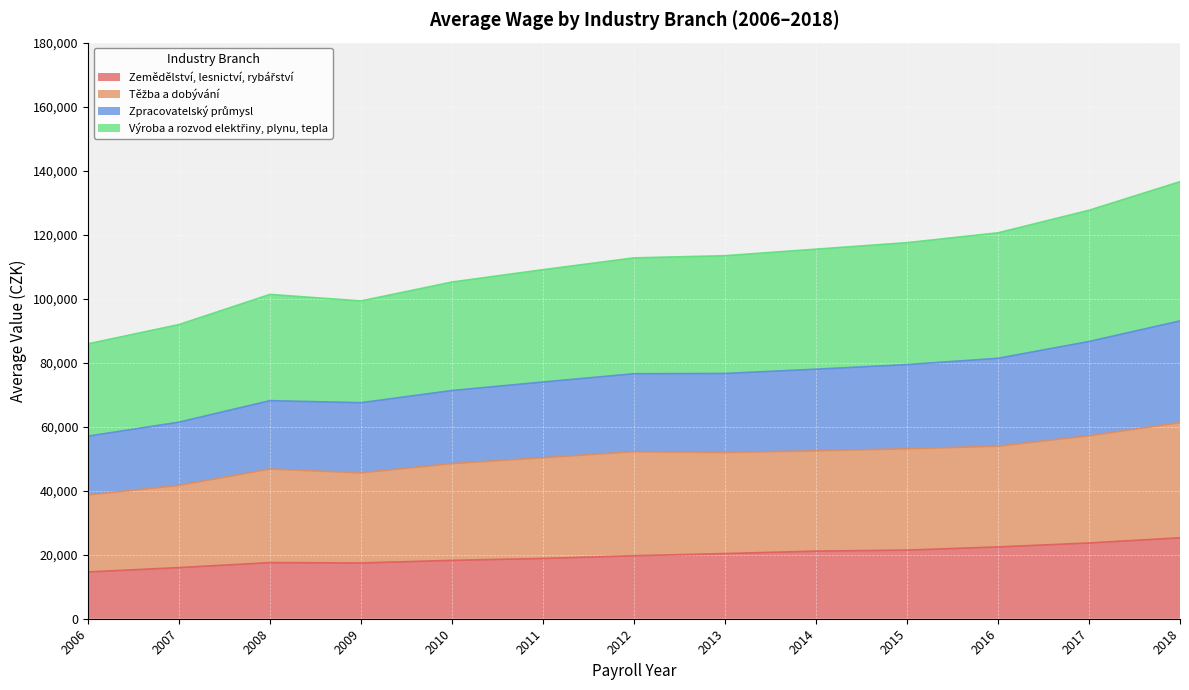

At which category is the sum across all series the highest?

2018